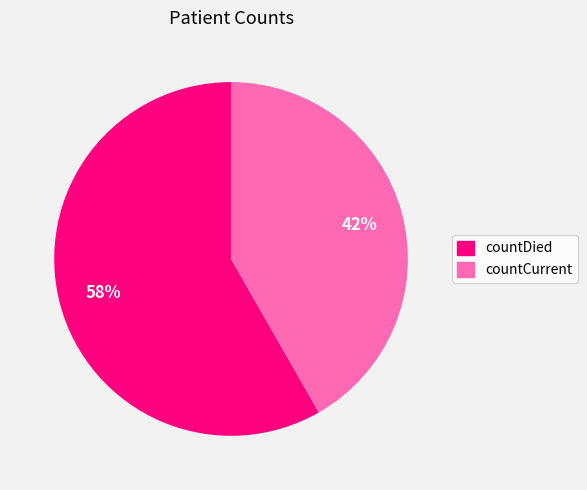

Which has a higher value, countCurrent or countDied?

countDied